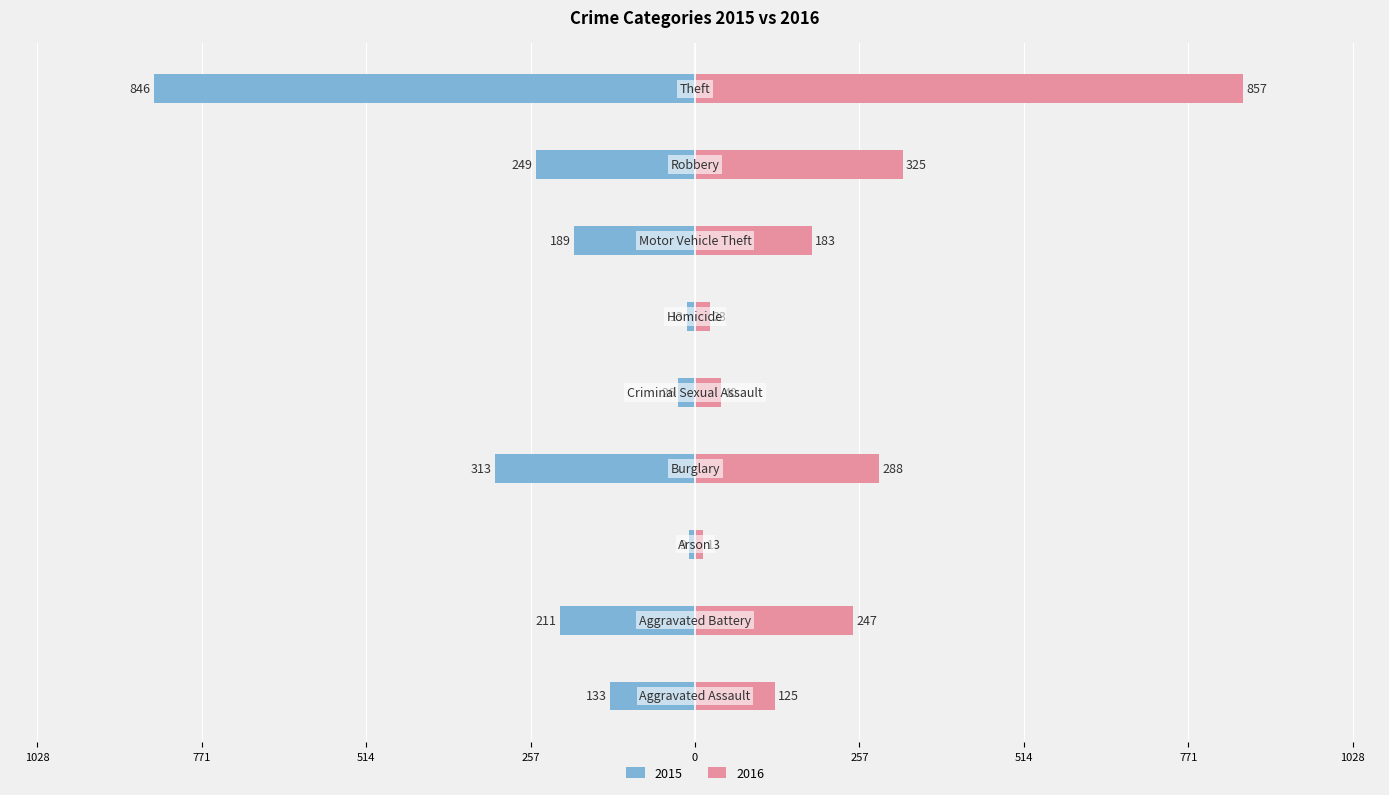

Where does the 2016 series first go above 183?

Aggravated Battery